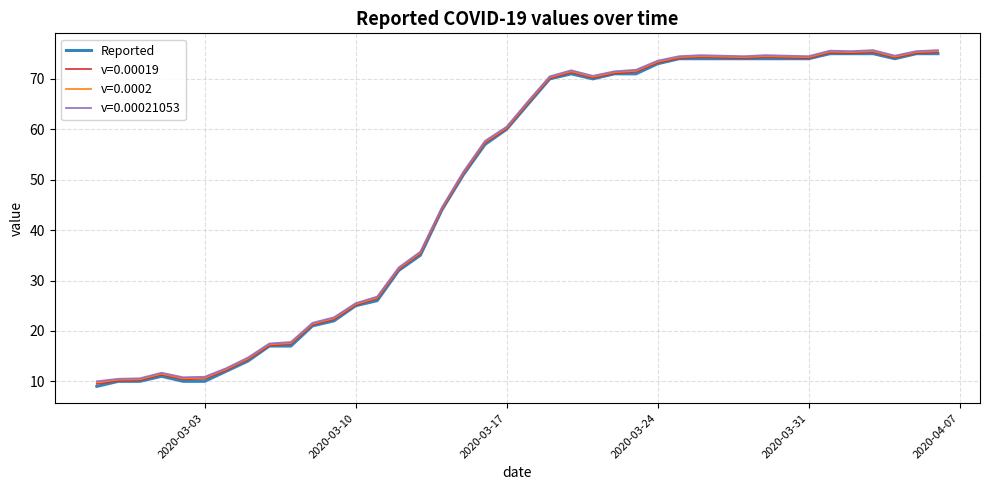

Is this an area chart (filled region under the line)?

No